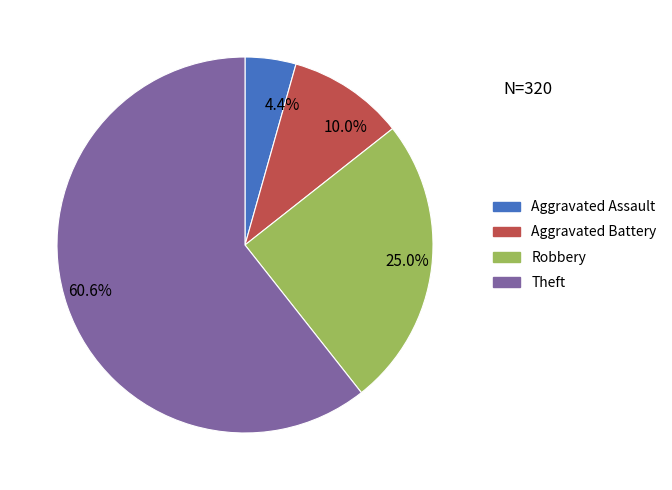

Count the number of slices in the pie.

4